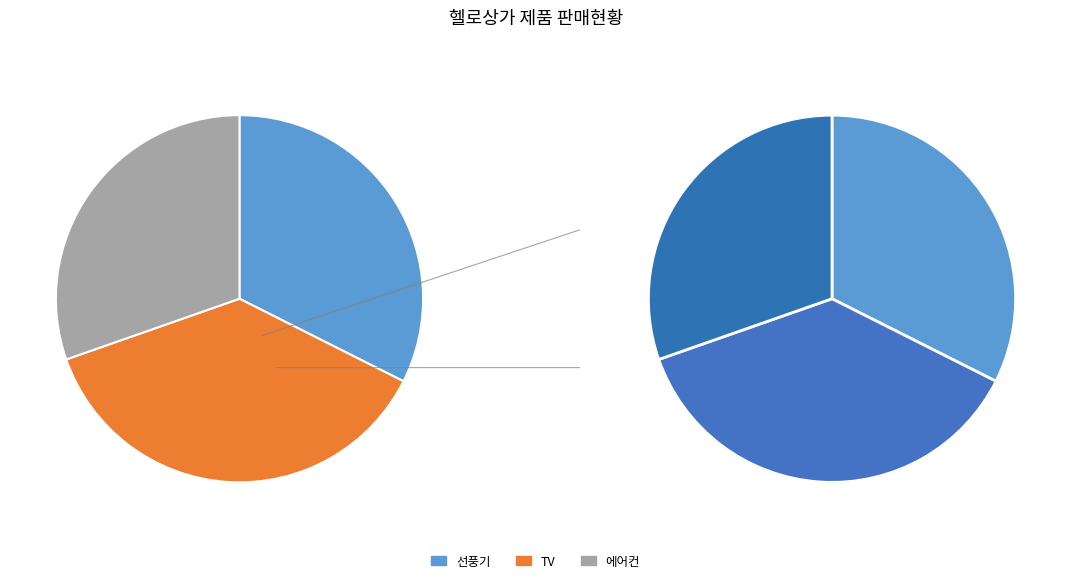

To the nearest percent, what is the difference between the 에어컨 and 선풍기 slice percentages?

2%